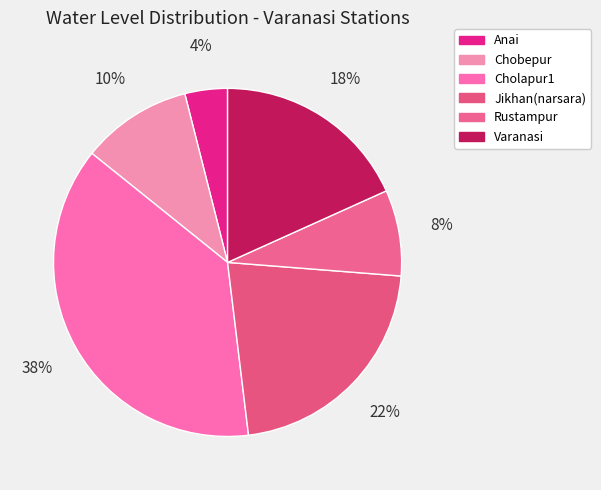

To the nearest percent, what is the combined percentage of Varanasi and Jikhan(narsara)?

40%